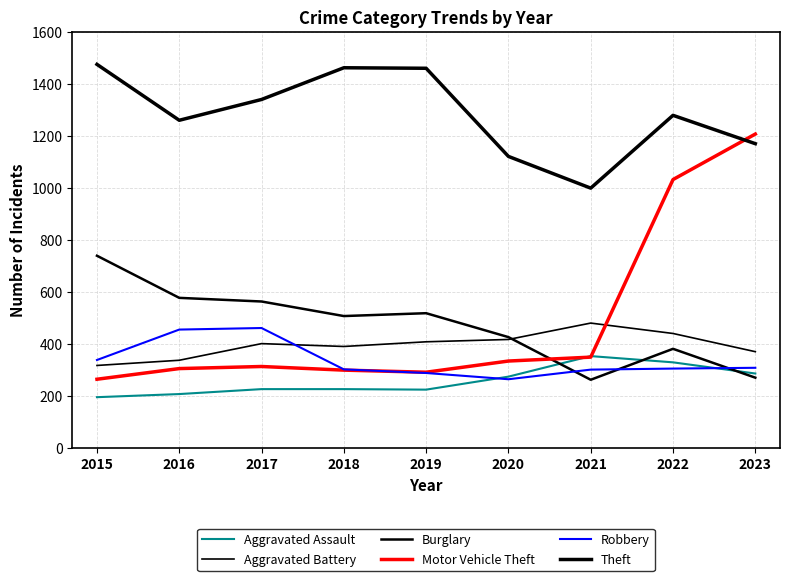

What is the sum of all Robbery values?

3013